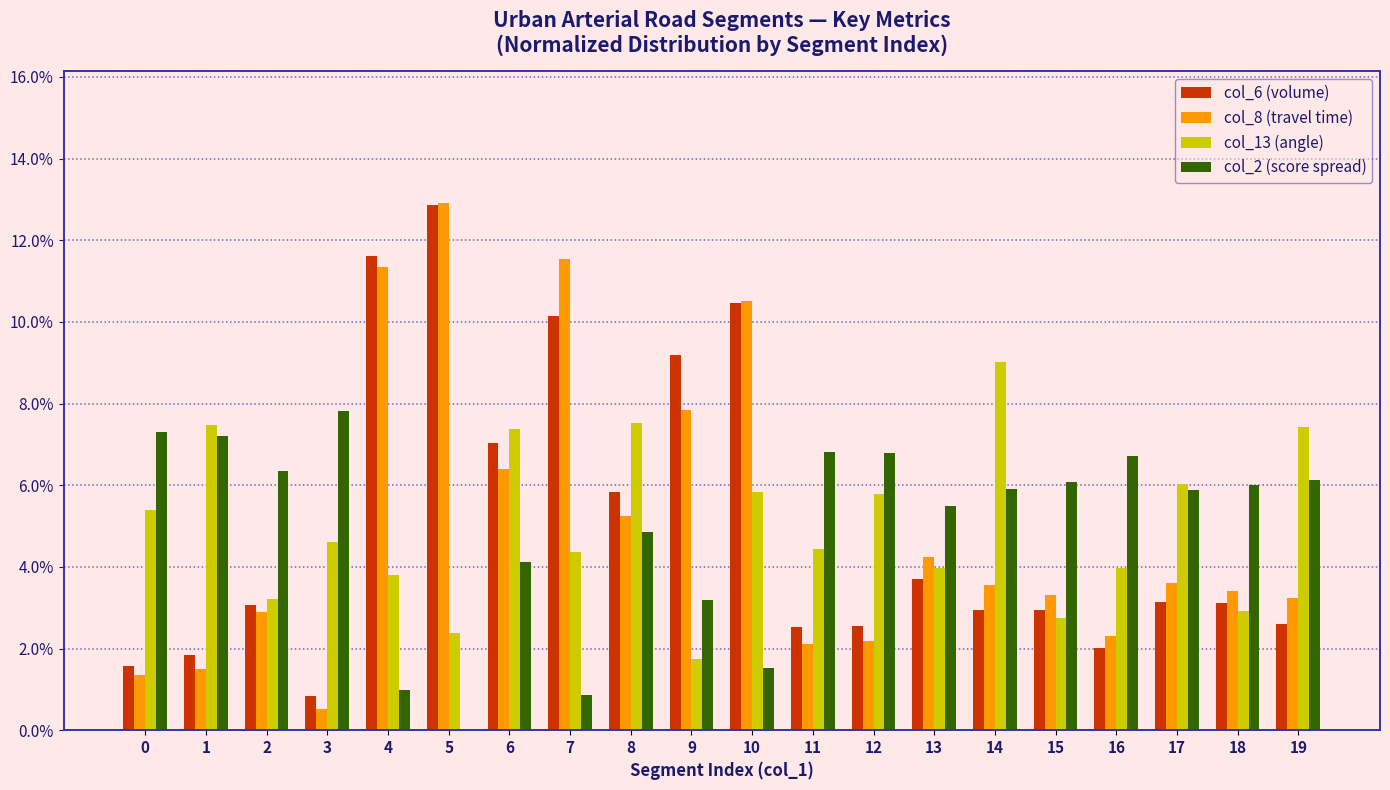

Which series changed the most between 6 and 8?

col_6 (volume)